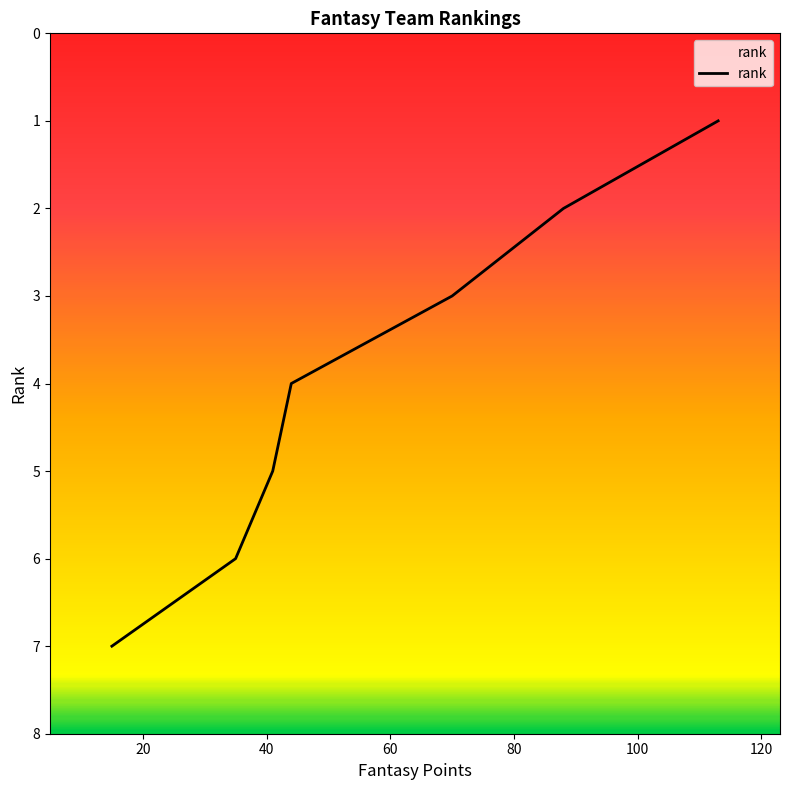

Is it true that the value at 44 is 1?

False